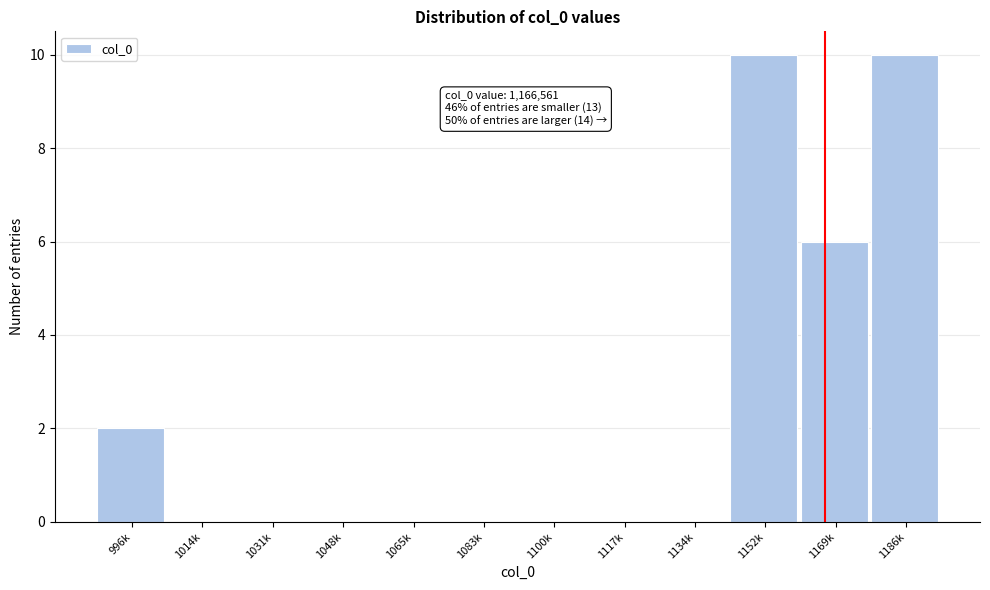

Reading right to left, list all the values displayed in this chart.

1186k=10	1169k=6	1152k=10	1134k=0	1117k=0	1100k=0	1083k=0	1065k=0	1048k=0	1031k=0	1014k=0	996k=2